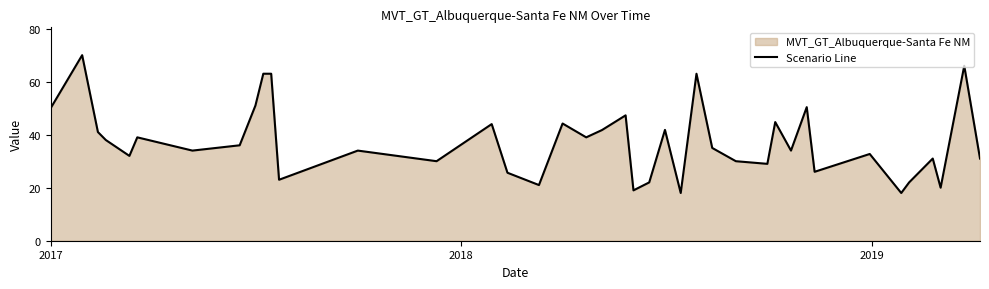

Reading left to right, list all the values displayed in this chart.

50.0	70.0	41.0	38.0	32.0	39.0	34.0	36.0	51.0	63.0	63.0	23.0	34.0	30.0	44.0	25.6	21.0	44.2	39.0	41.7	47.3	19.0	22.0	41.8	18.0	63.0	35.0	30.0	29.0	44.8	34.0	50.4	26.0	32.7	18.0	22.0	31.0	20.0	66.0	31.0